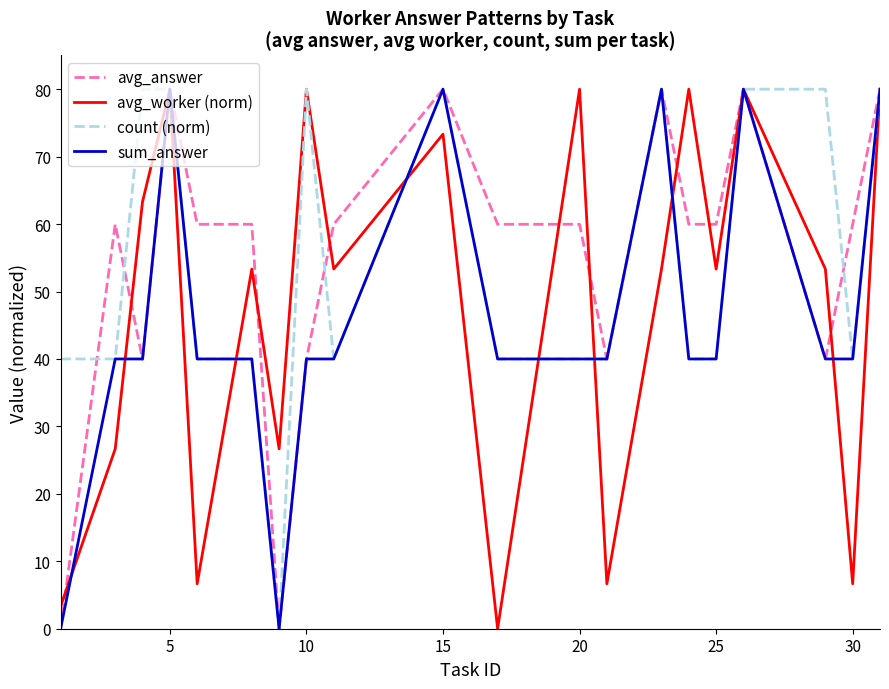

What is the highest value of the avg_answer series?

80.0